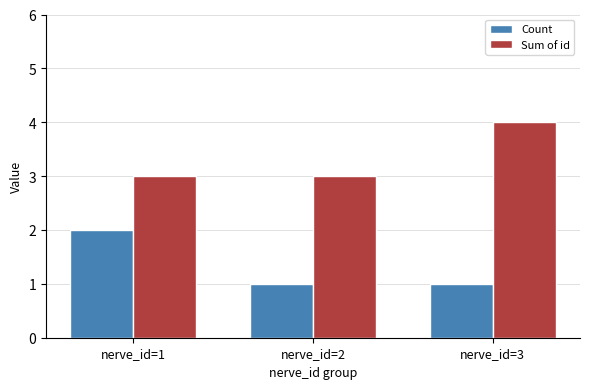

Between nerve_id=1 and nerve_id=2, which series saw the biggest shift?

Count